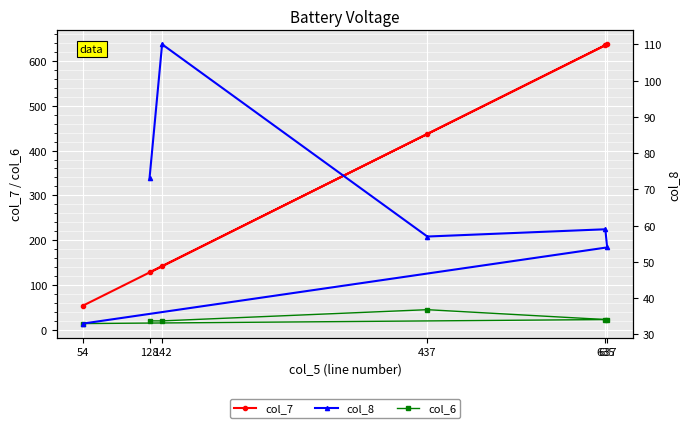

True or false: col_6 and col_7 intersect in this chart.

False